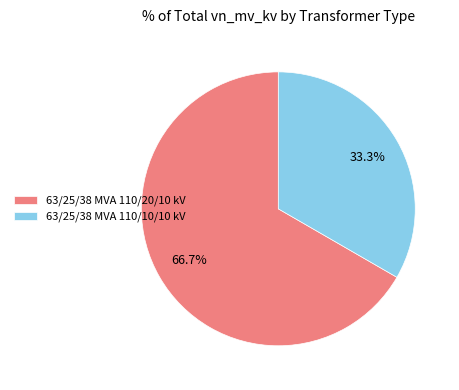

How much of the chart is everything except 63/25/38 MVA 110/20/10 kV?

33.3%